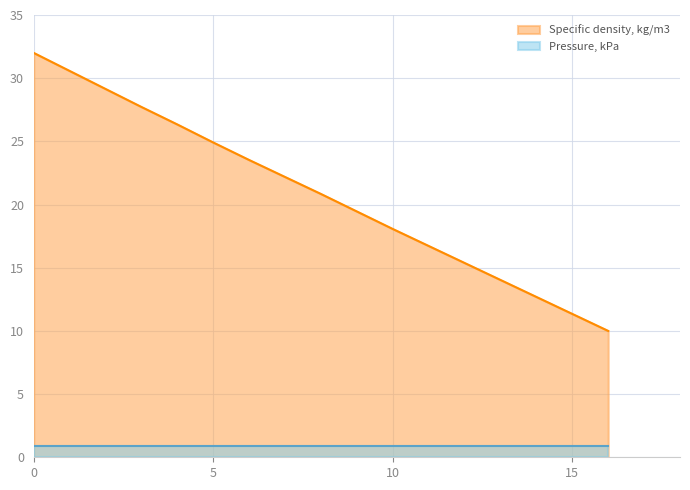

What is the highest value of the Specific density, kg/m3 series?

32.0